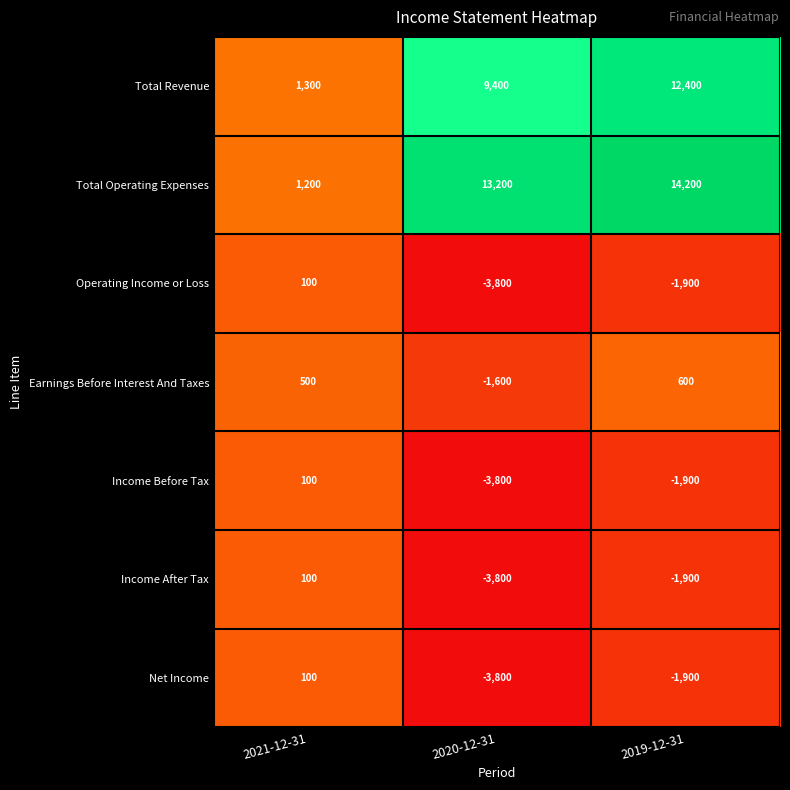

The Total Revenue series shows 9400 at 2020-12-31. True or false?

True